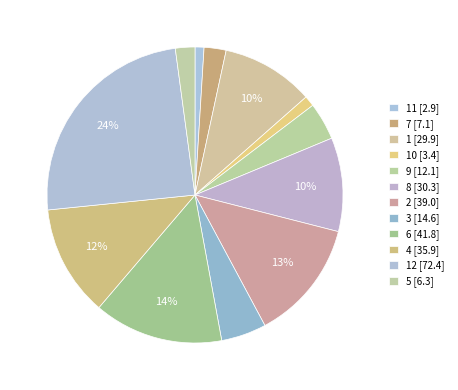

Count the number of slices in the pie.

12